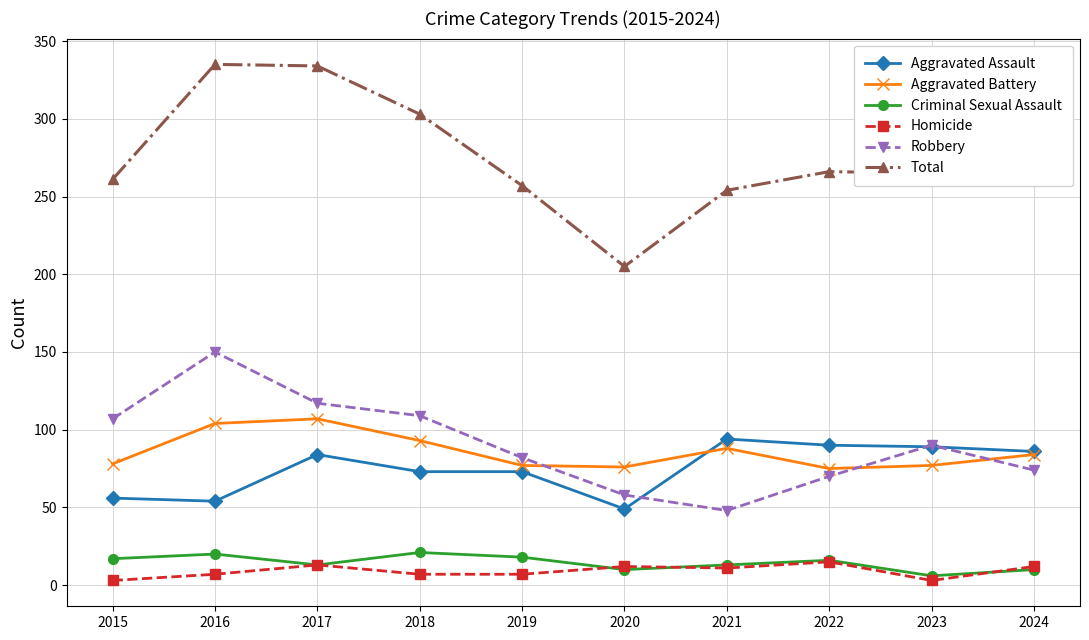

Is the value of Aggravated Battery at 2016 greater than the value of Criminal Sexual Assault at 2020?

Yes